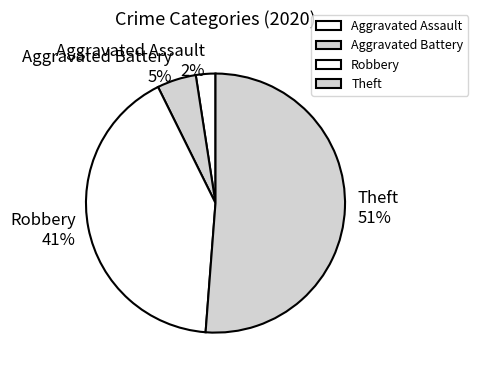

How many slices are in this pie chart?

4